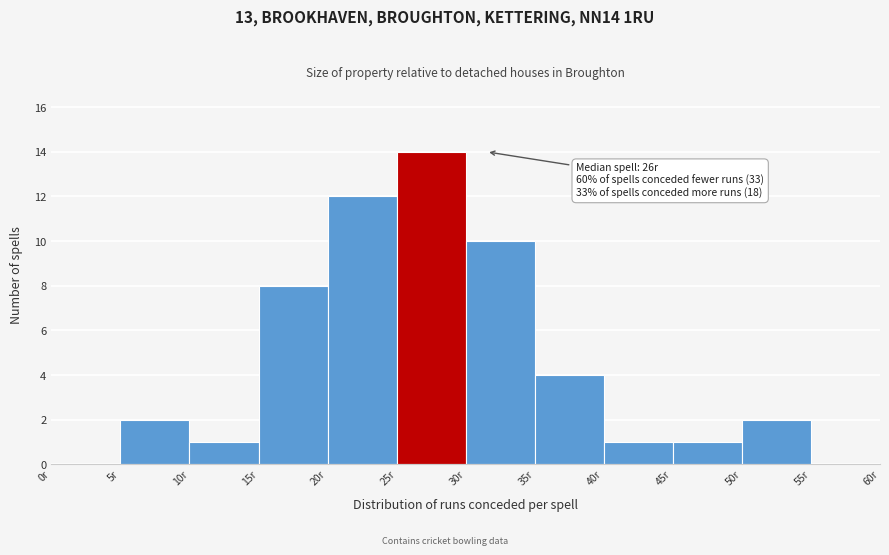

Which range on the x-axis has the tallest bar?

25 to 30